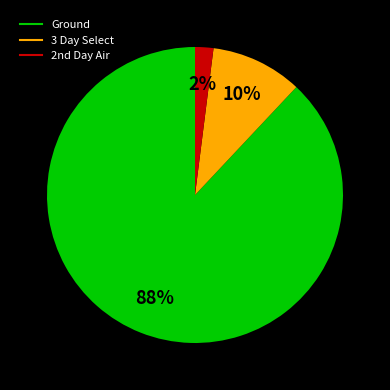

To the nearest percent, what portion does 3 Day Select represent?

10%